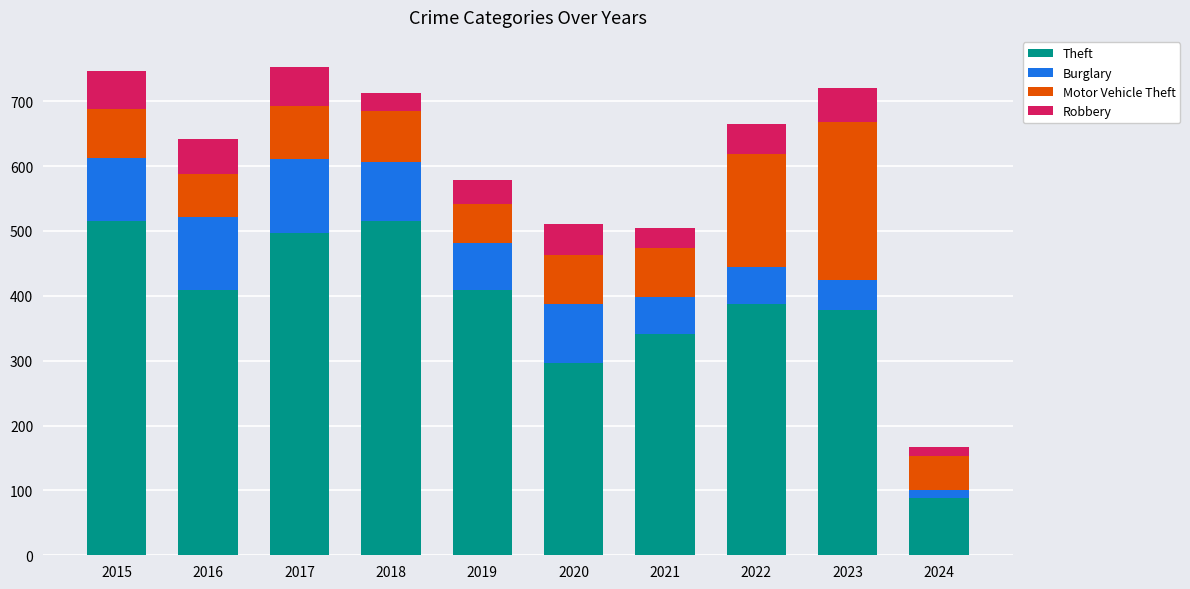

What is the total value across all series at 2021?

505